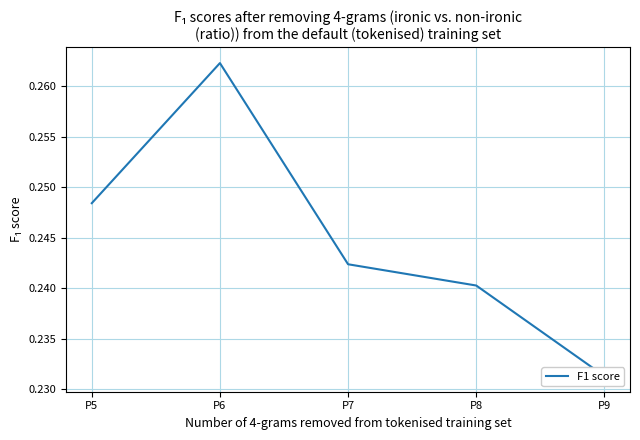

List the labels in order of value, smallest first.

P9, P8, P7, P5, P6